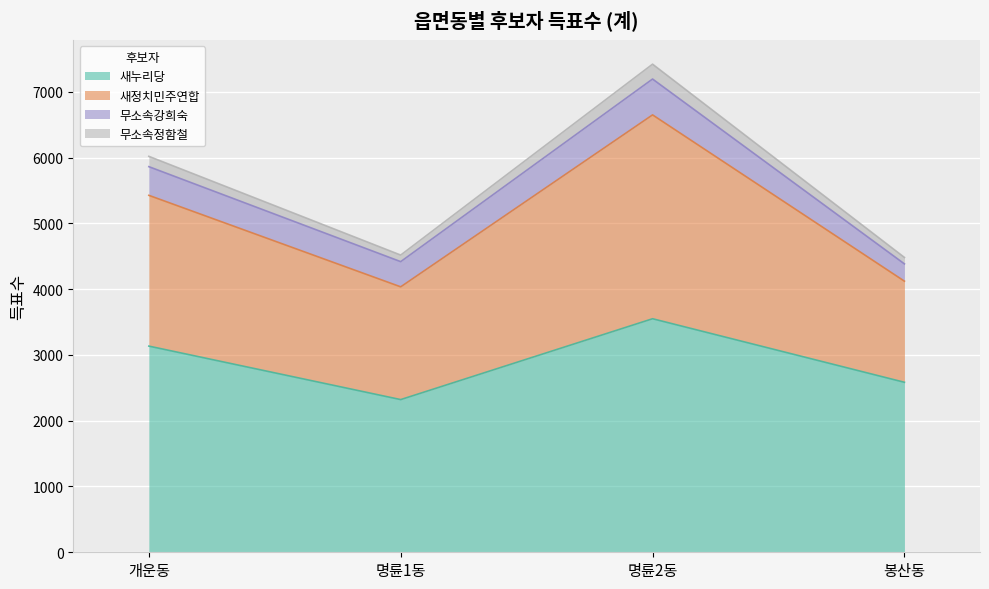

What is the value of the 새누리당 point at the 1st from the left?

3134